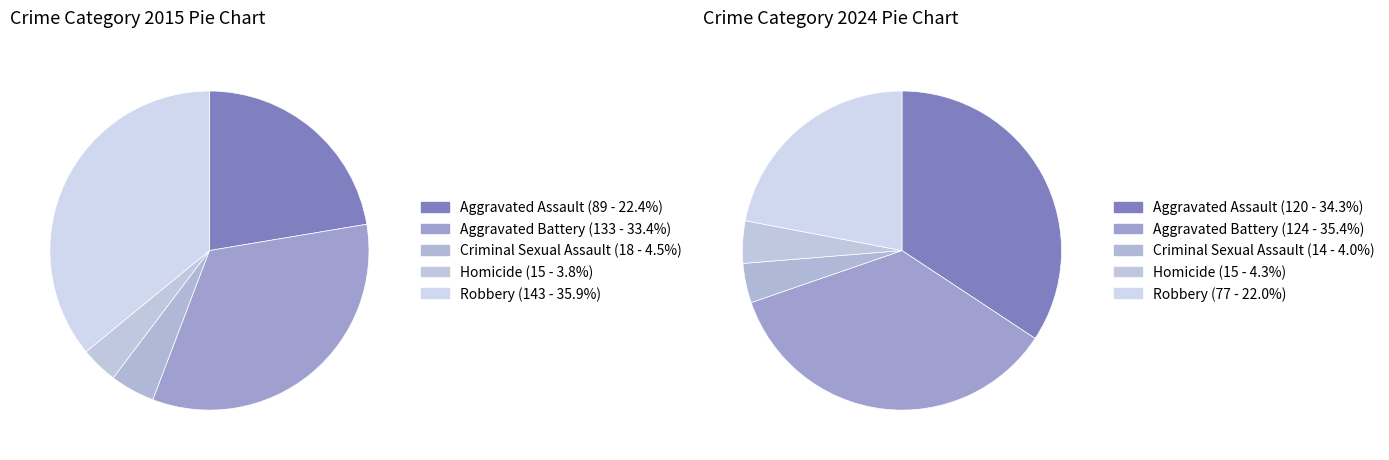

What percentage is NOT represented by values_2015?

77.6%